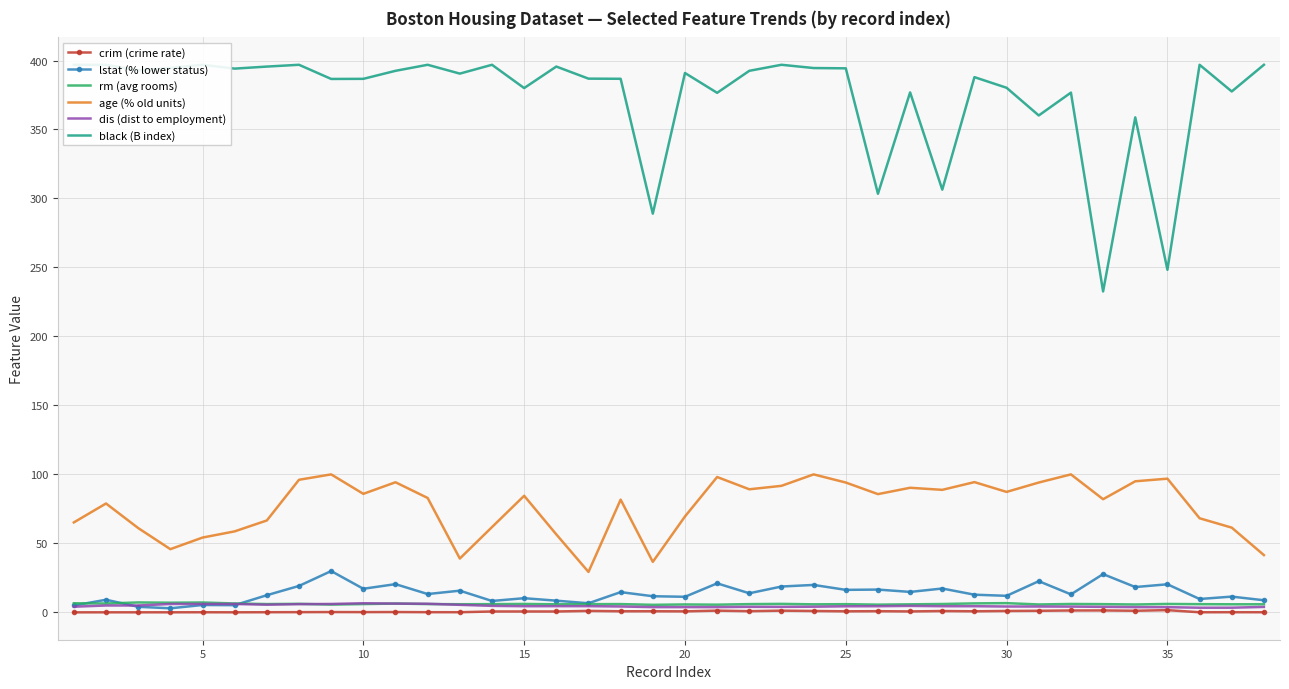

What is the average value of the crim (crime rate) series?

0.6